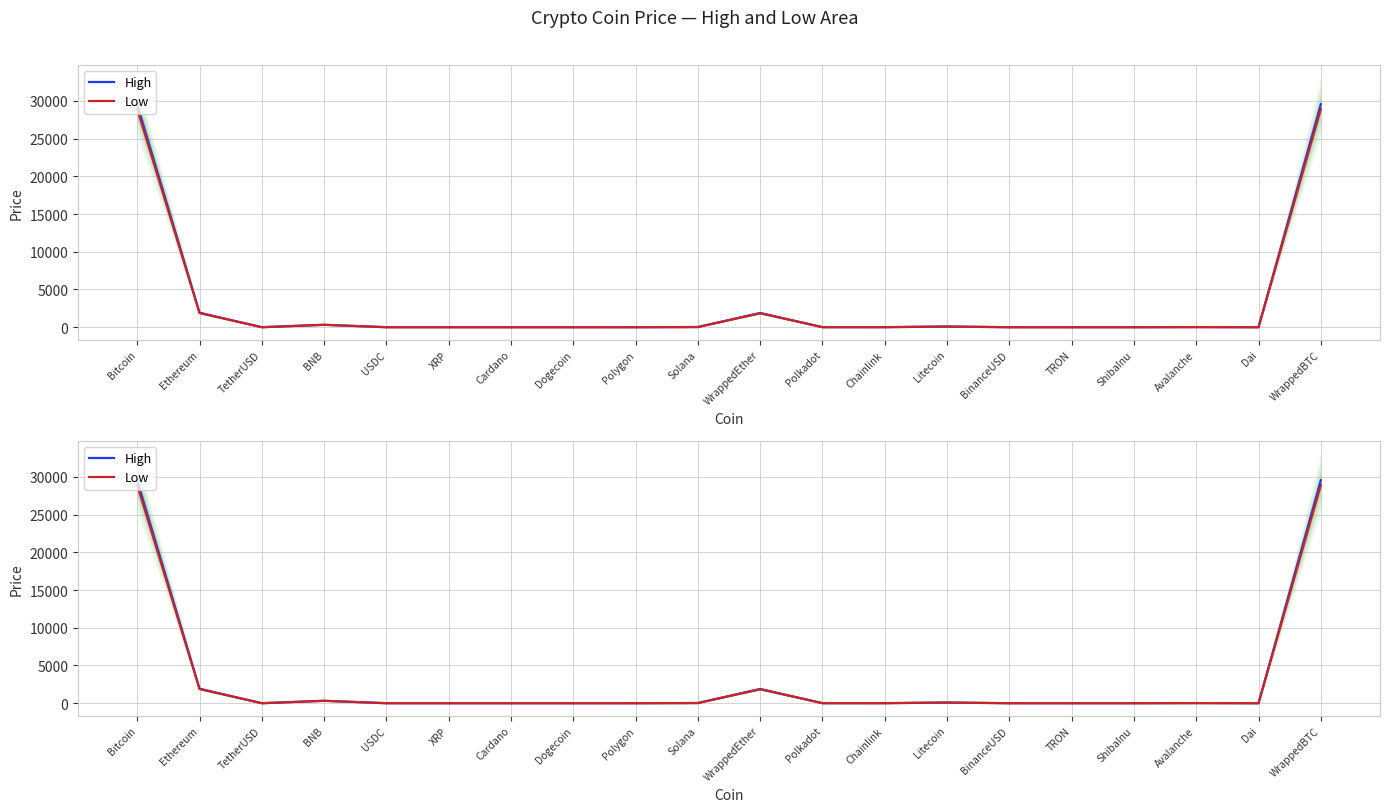

Is the value of Low at Dogecoin greater than the value of High at Chainlink?

No